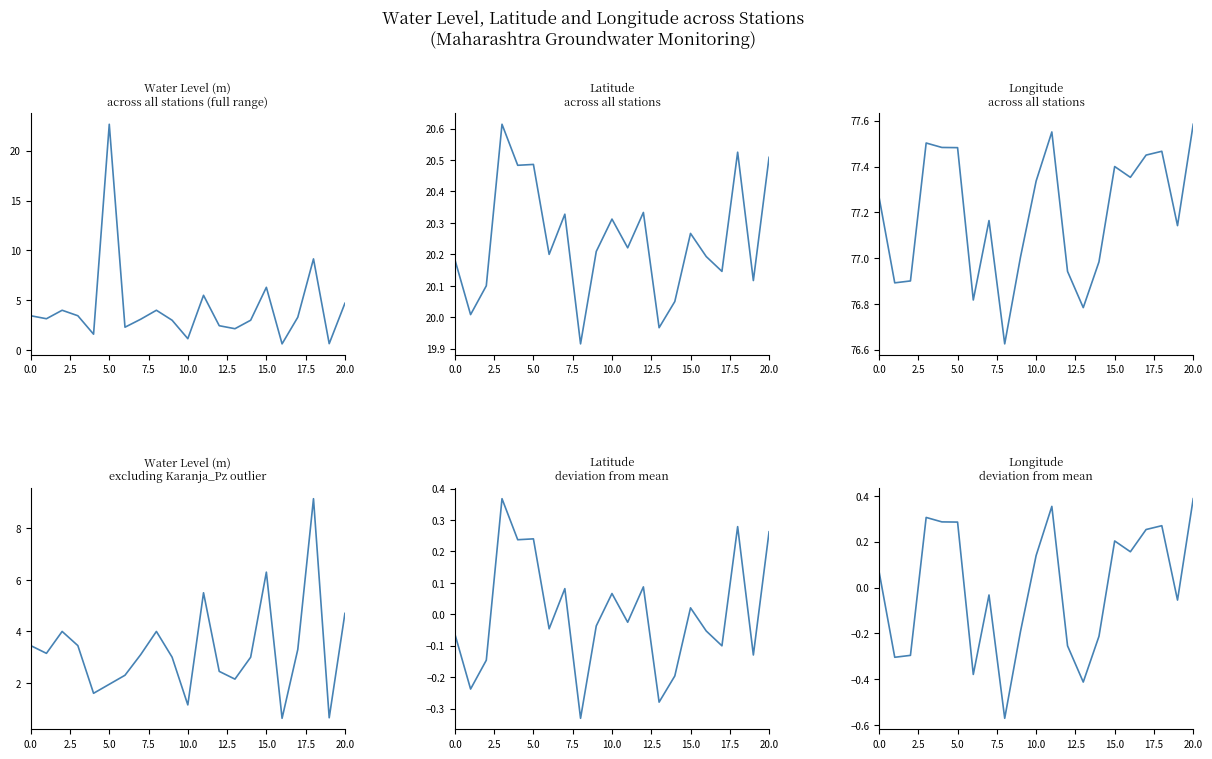

Rank the series by their maximum value, from highest to lowest.

long, water_level (in m), lat